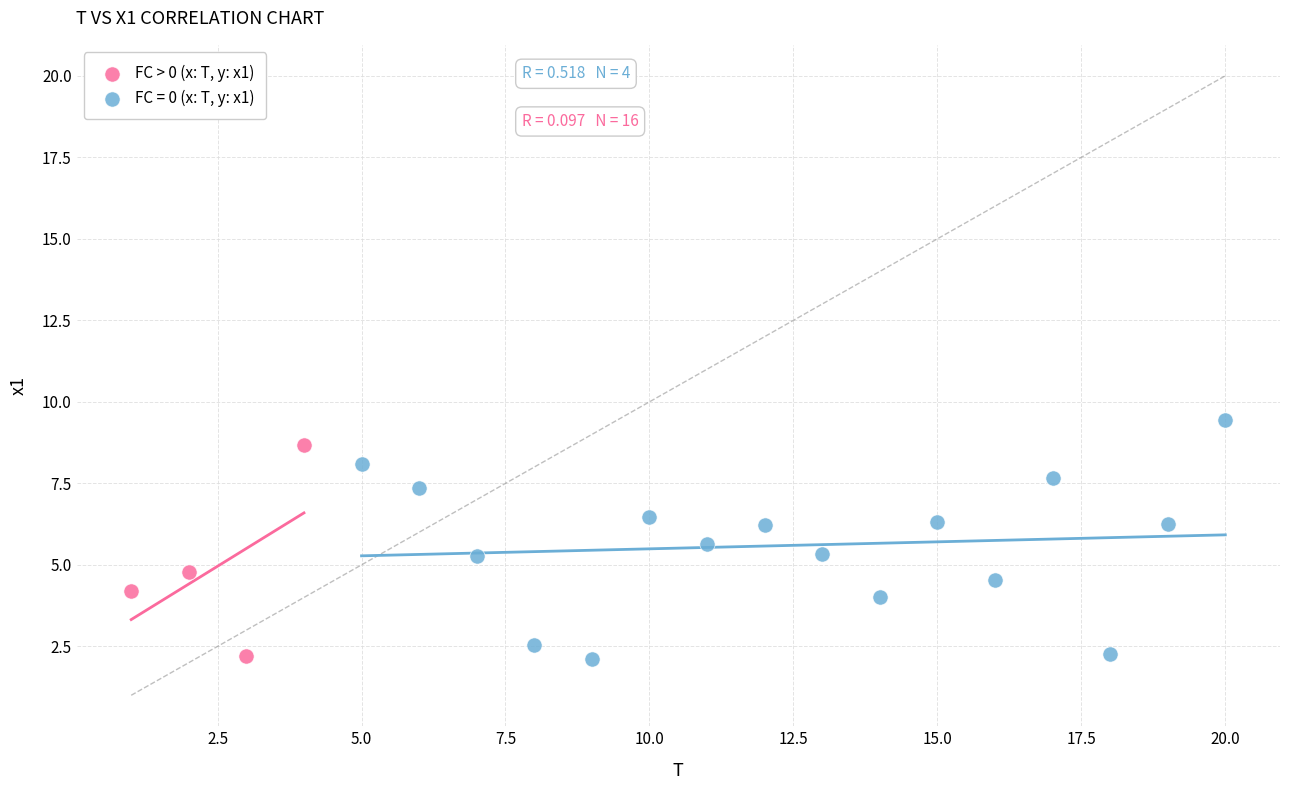

Which series has the widest spread of Y values?

FC = 0 (x: T, y: x1)